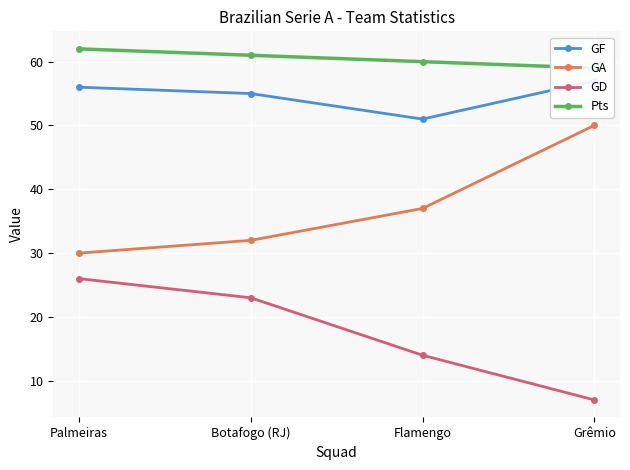

What is the smallest value displayed?

7